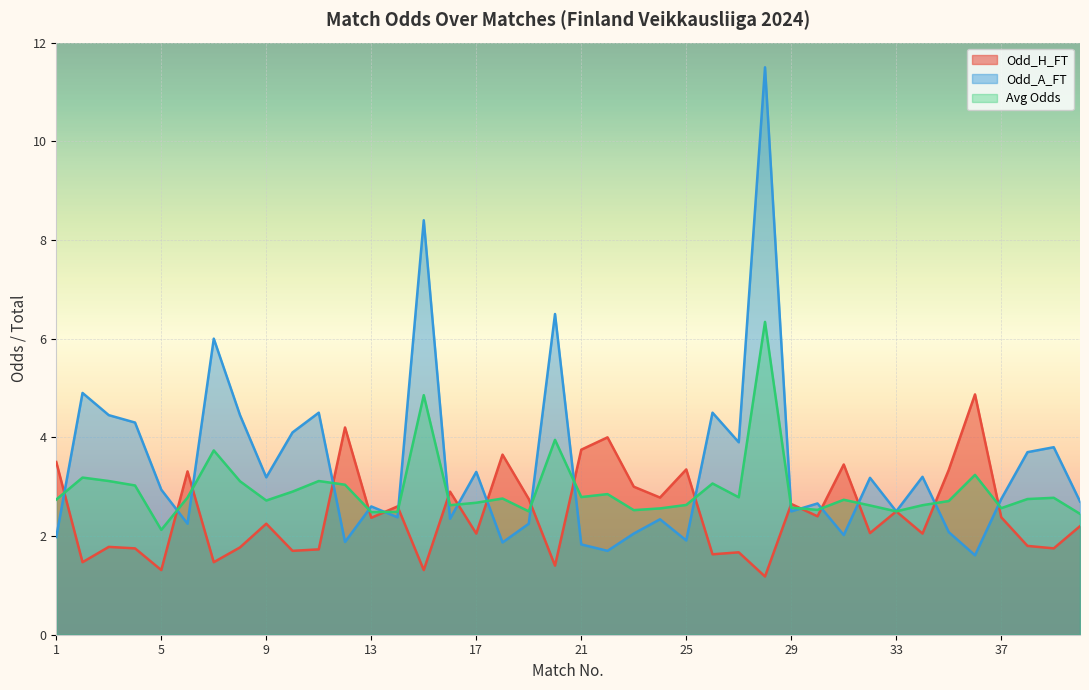

What is the approximate value of Odd_A_FT at 13?

2.6